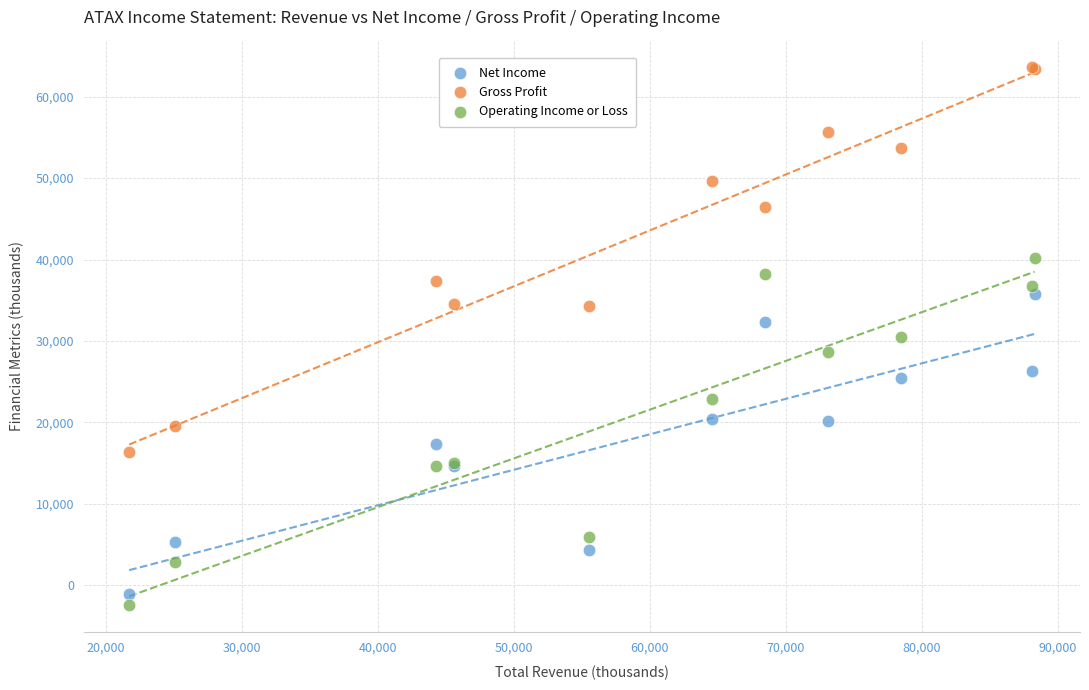

What are all the series names shown in the legend?

Net Income, Gross Profit, Operating Income or Loss